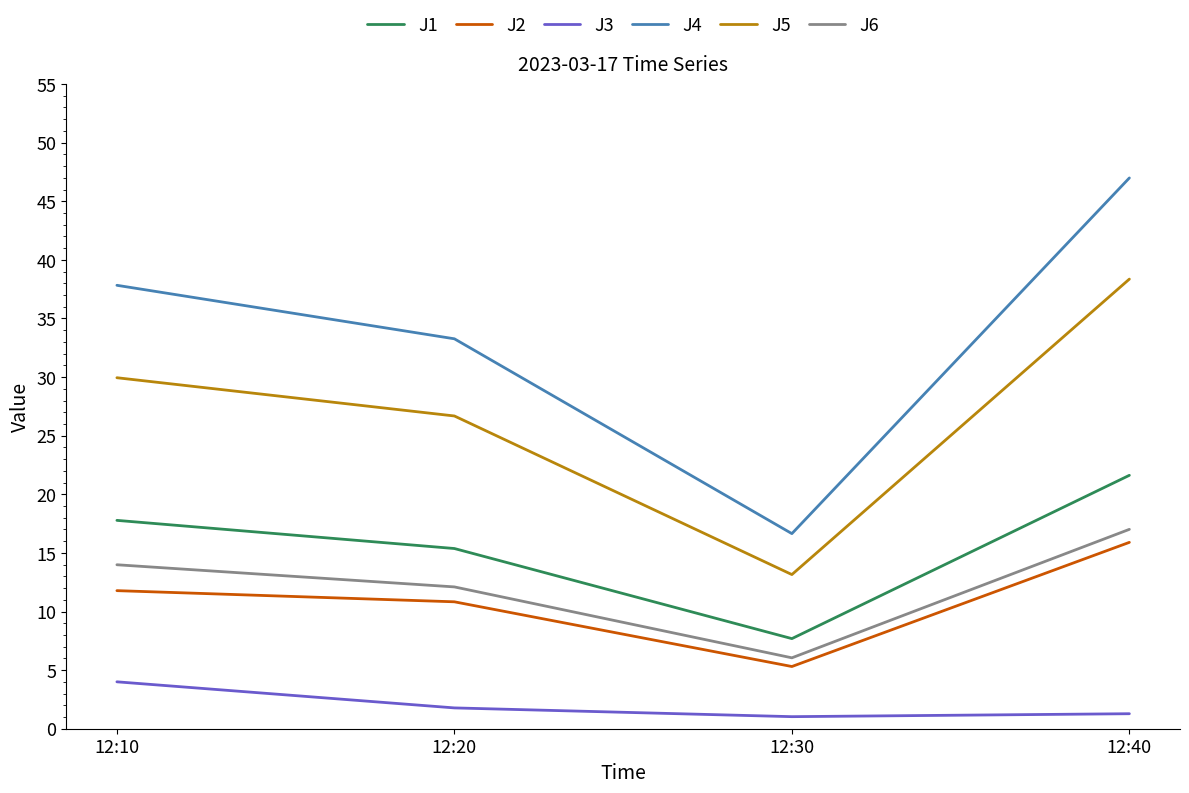

Is it true that J5 equals 18.1 at 12:20?

False